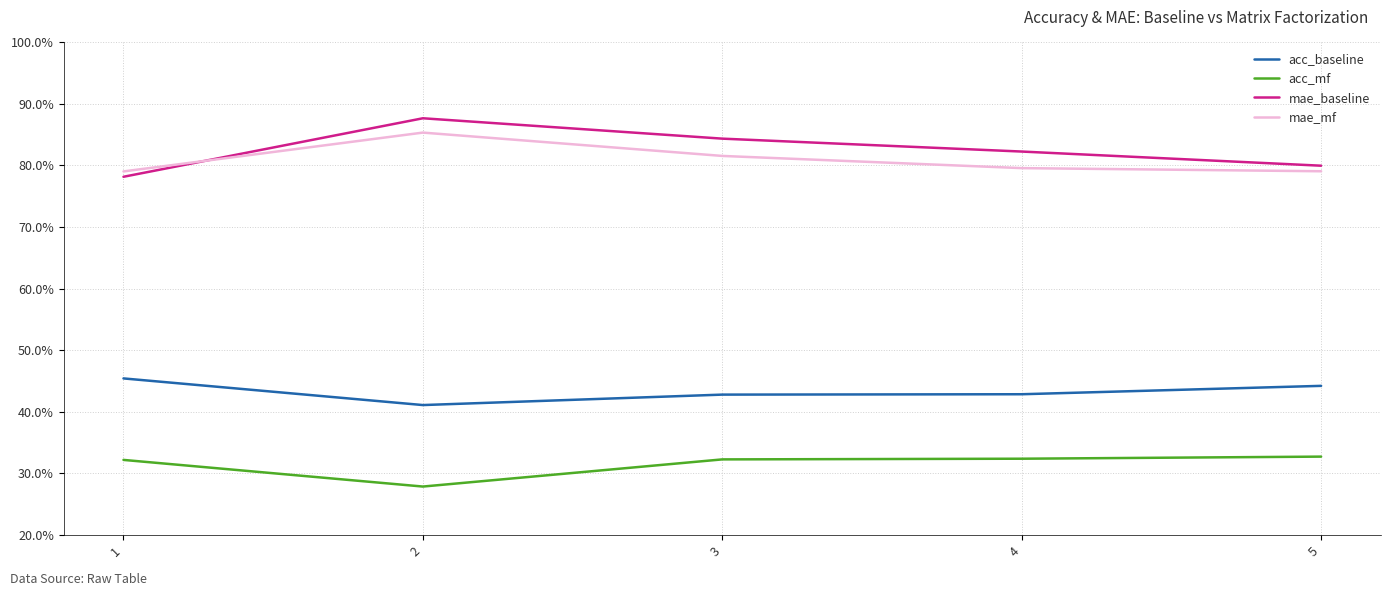

Reading left to right, what are all the values shown in this chart?

acc_baseline: 1=0.5	2=0.4	3=0.4	4=0.4	5=0.4
acc_mf: 1=0.3	2=0.3	3=0.3	4=0.3	5=0.3
mae_baseline: 1=0.8	2=0.9	3=0.8	4=0.8	5=0.8
mae_mf: 1=0.8	2=0.9	3=0.8	4=0.8	5=0.8